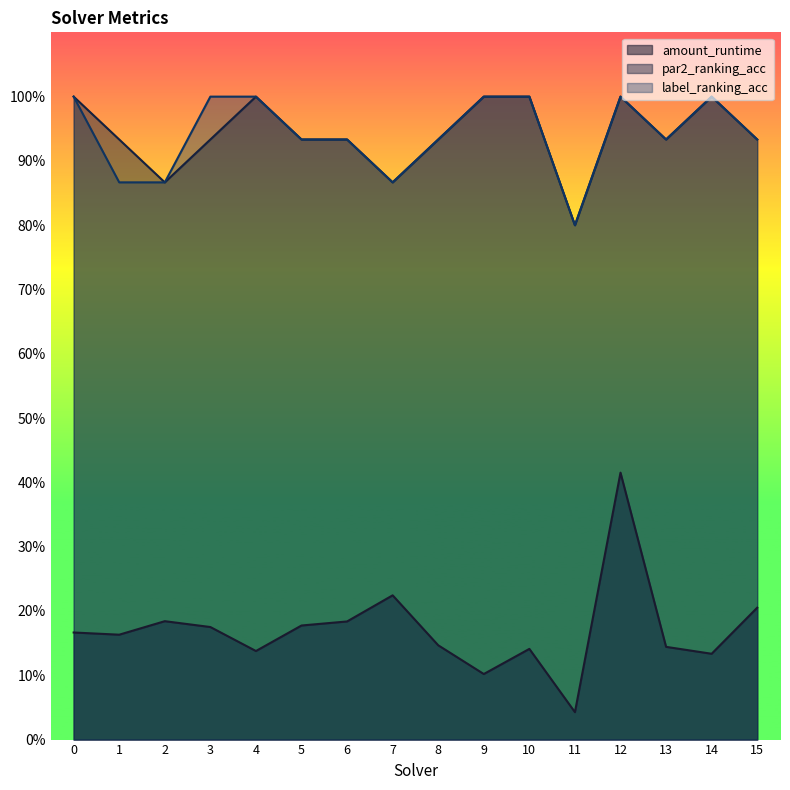

Between 5 and 9, which is larger?

5